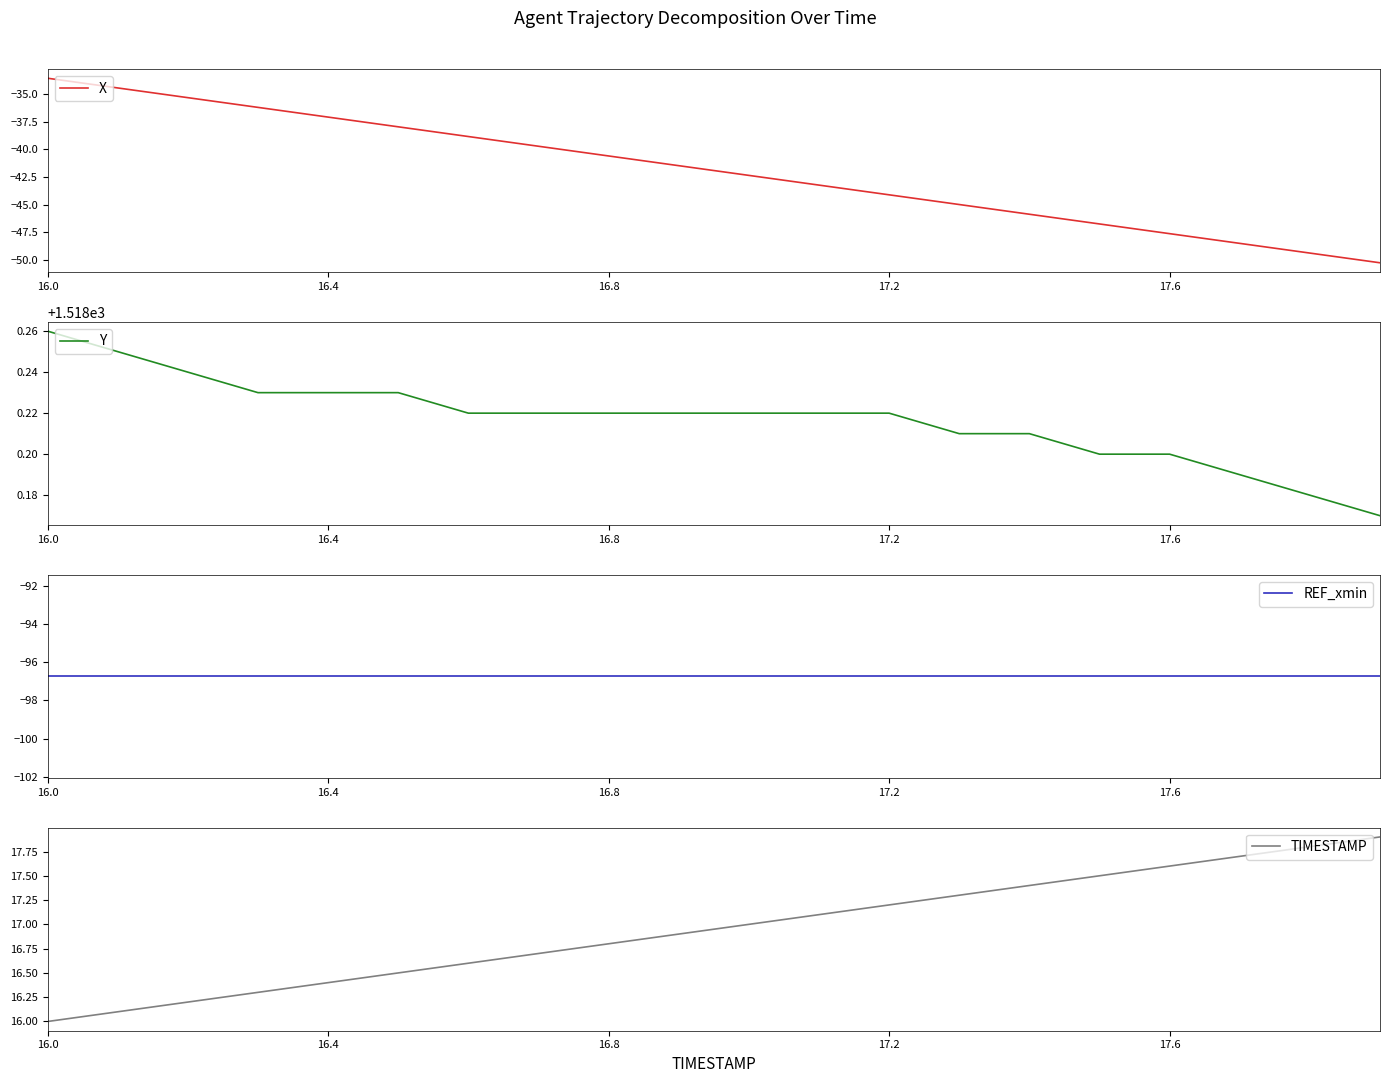

Which category has the lowest value across all series?

16.0